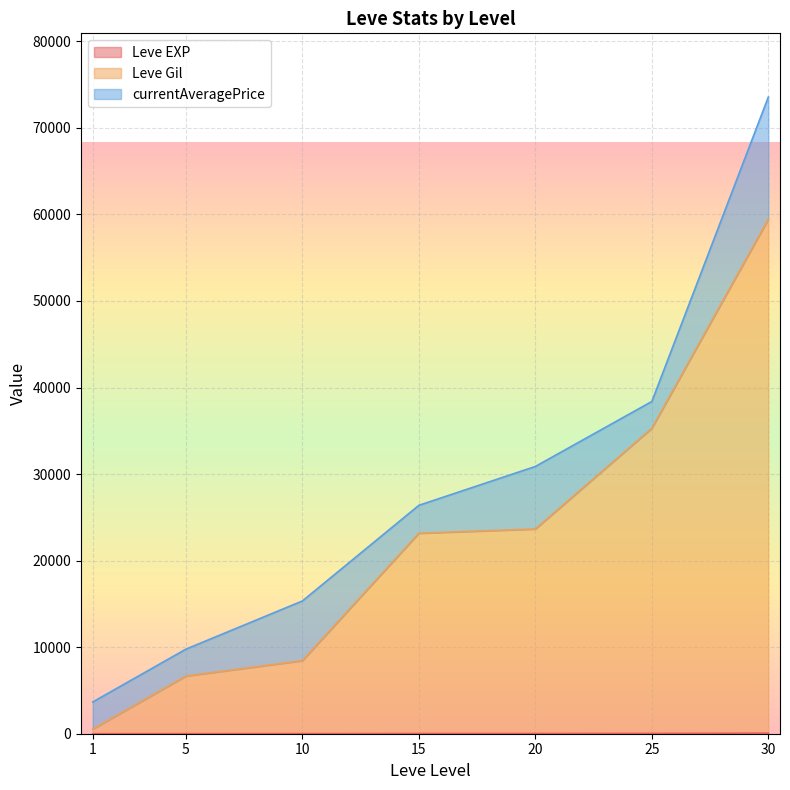

True or false: currentAveragePrice and Leve EXP cross at least once.

False